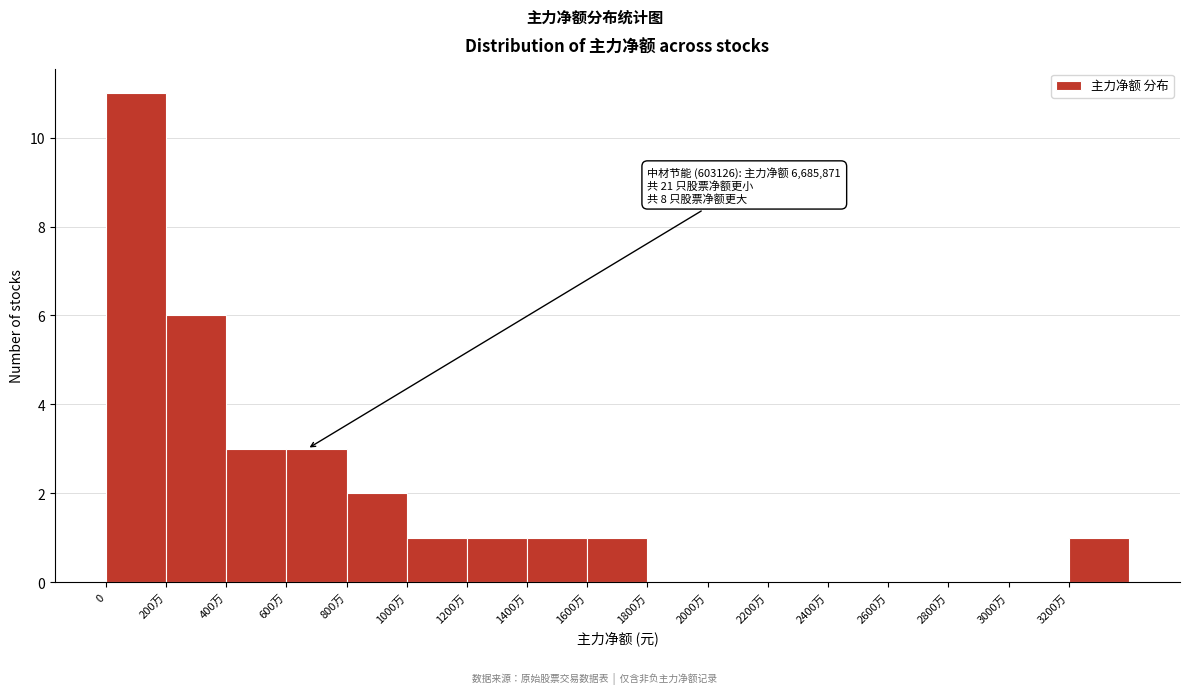

Reading left to right, transcribe all the data shown in this chart.

0=11	200万=6	400万=3	600万=3	800万=2	1000万=1	1200万=1	1400万=1	1600万=1	1800万=0	2000万=0	2200万=0	2400万=0	2600万=0	2800万=0	3000万=0	3200万=1